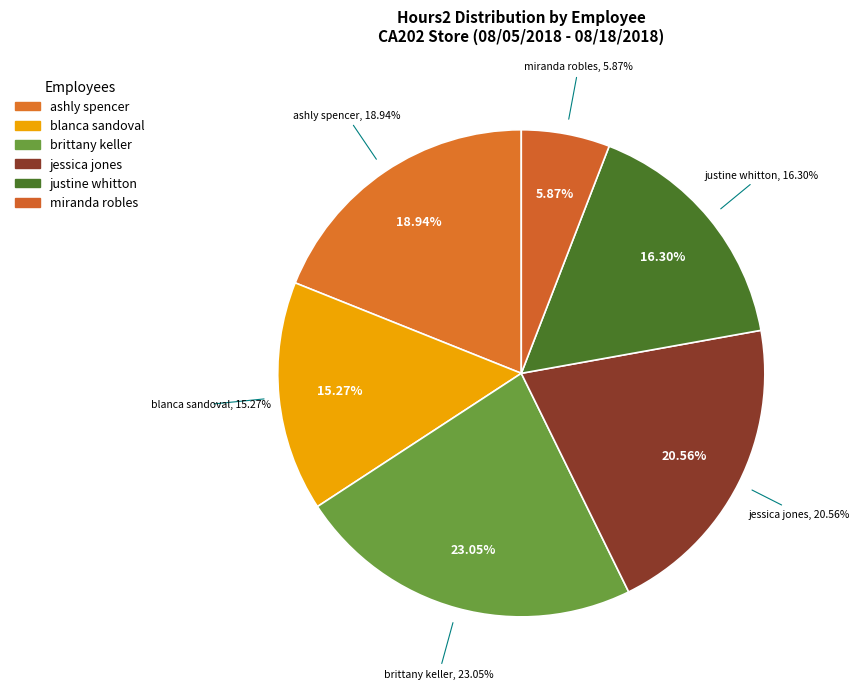

To the nearest percent, what percentage of the pie is ashly spencer?

19%